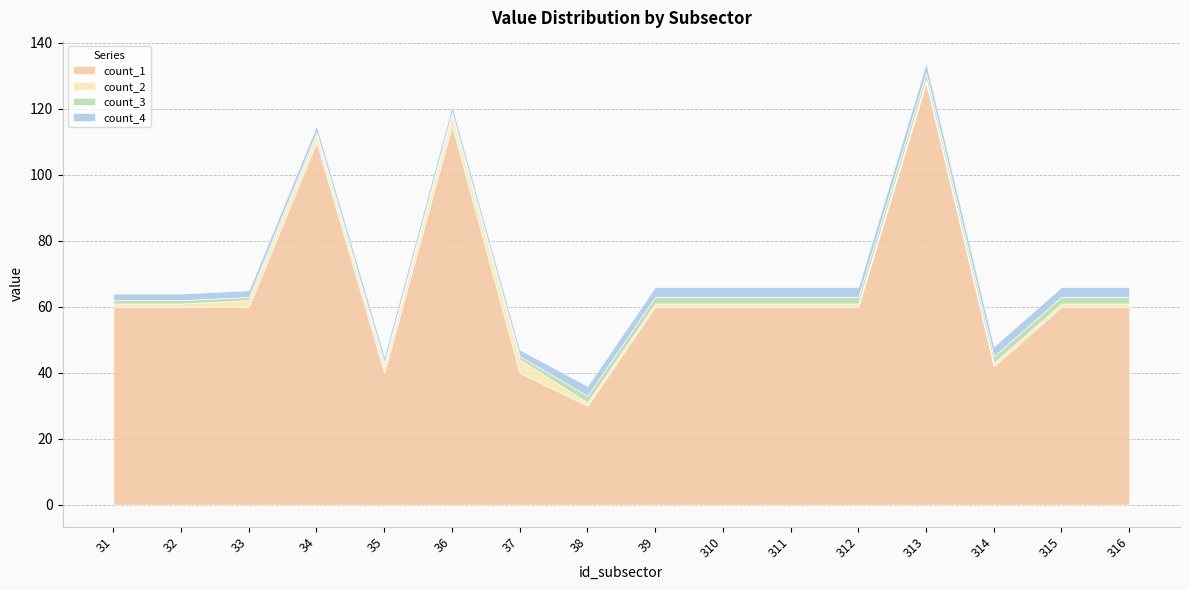

What is the difference between the maximum and minimum values in the count_3 series?

1